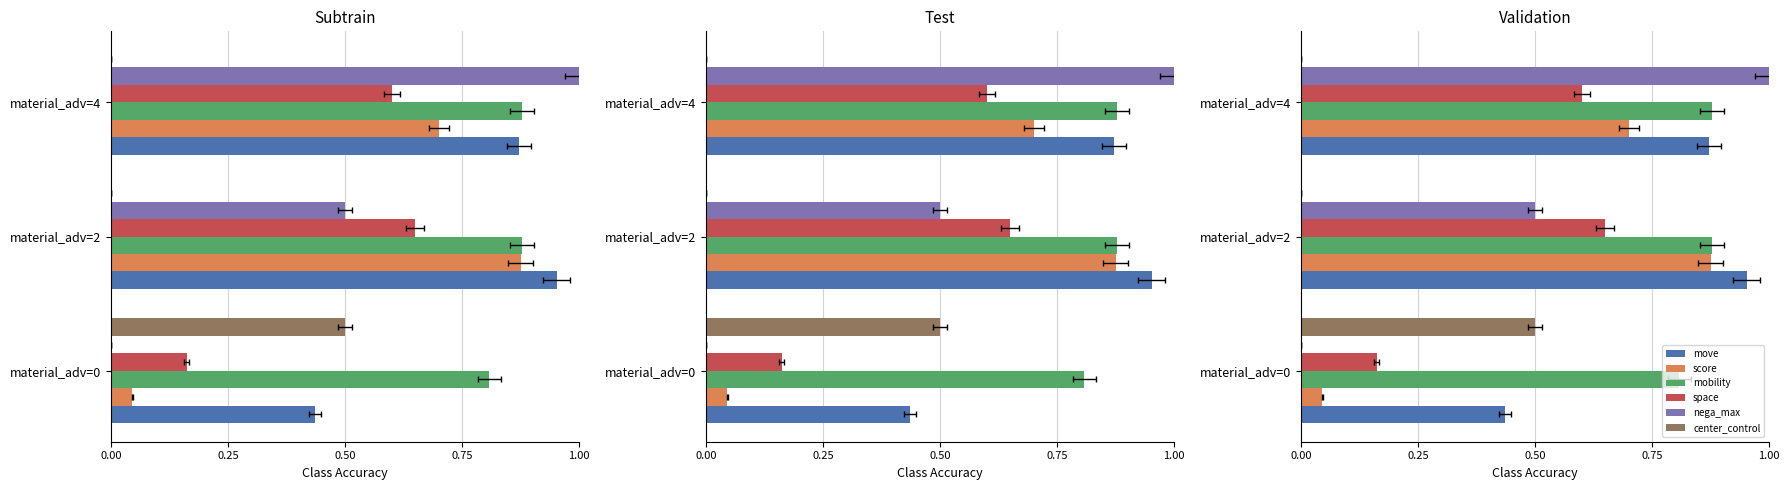

Is it true that score equals 0.7 at material_adv=4?

True